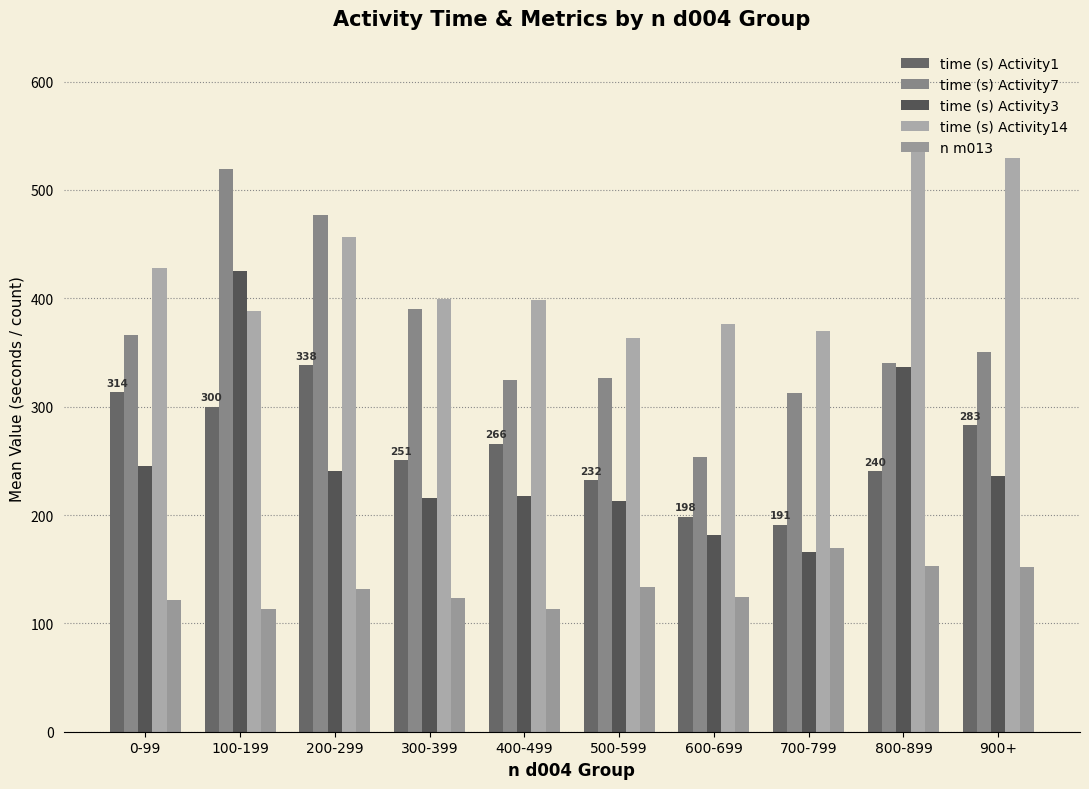

List the series in order of their peak value, lowest first.

n m013, time (s) Activity1, time (s) Activity3, time (s) Activity7, time (s) Activity14